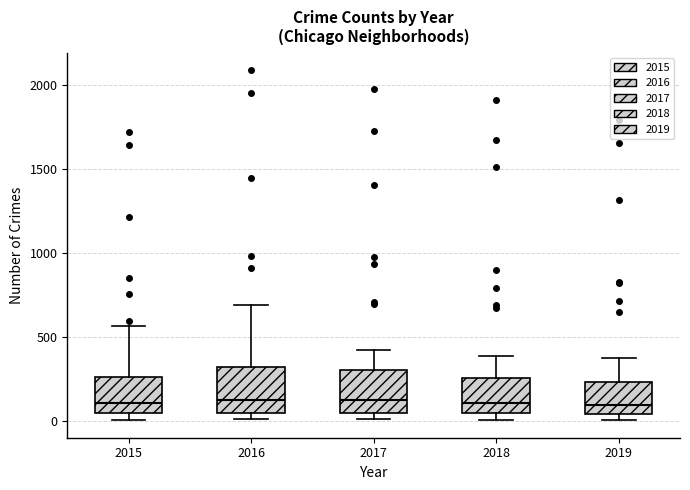

Reading left to right, read every box against the y-axis: the position of its median line, the range the box covers, and the ends of its whiskers. The values are not printed on the chart, so give them approximately, as read against the axis.

2015: median 100, box 50 to 250, whiskers 0 to 550
2016: median 150, box 50 to 300, whiskers 0 to 700
2017: median 100, box 50 to 300, whiskers 0 to 400
2018: median 100, box 50 to 250, whiskers 0 to 400
2019: median 100, box 50 to 250, whiskers 0 to 400